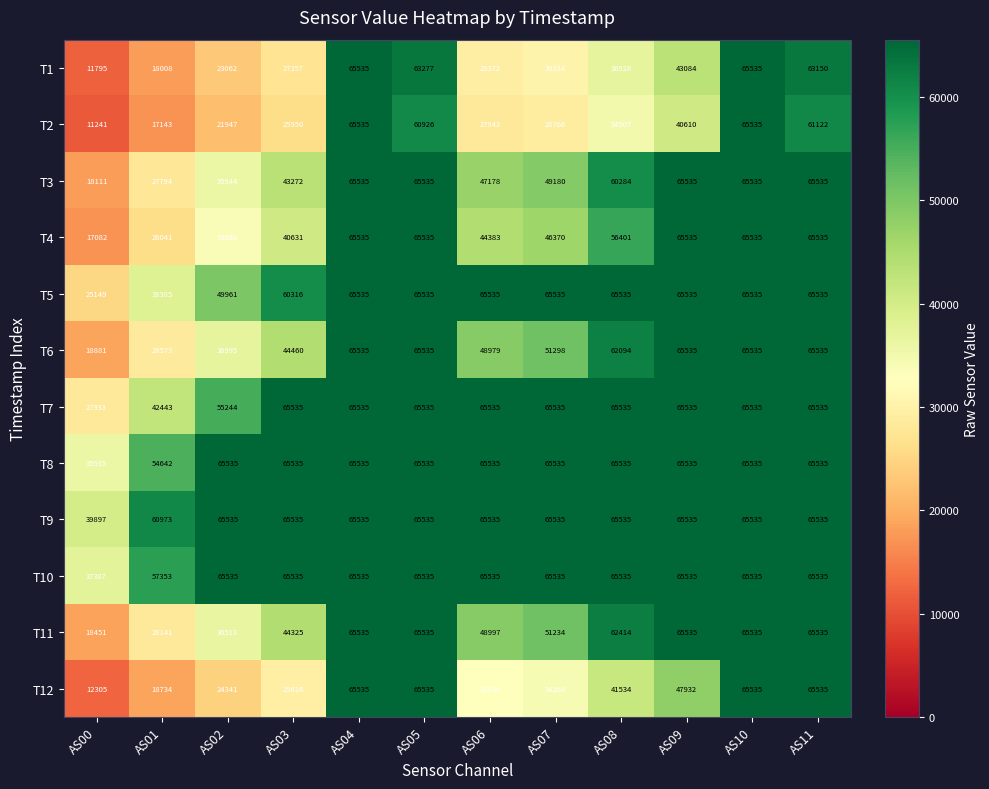

The value of T4 at AS00 is 17082. True or false?

True